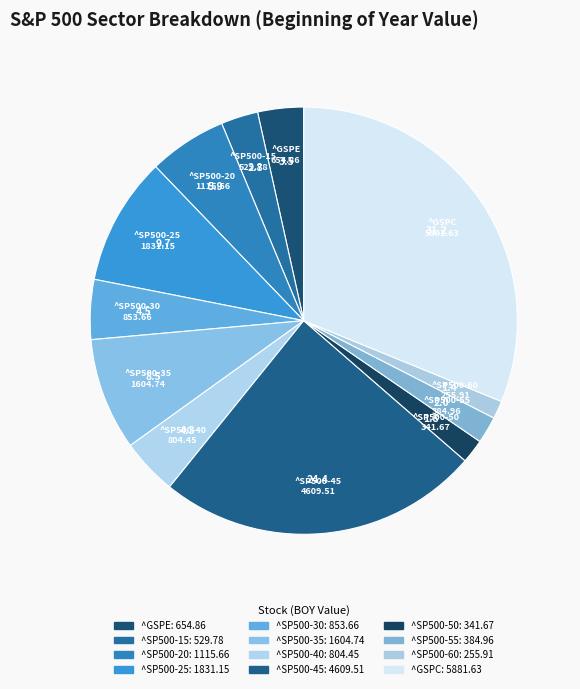

Does ^SP500-55 account for over 50% of the chart?

No